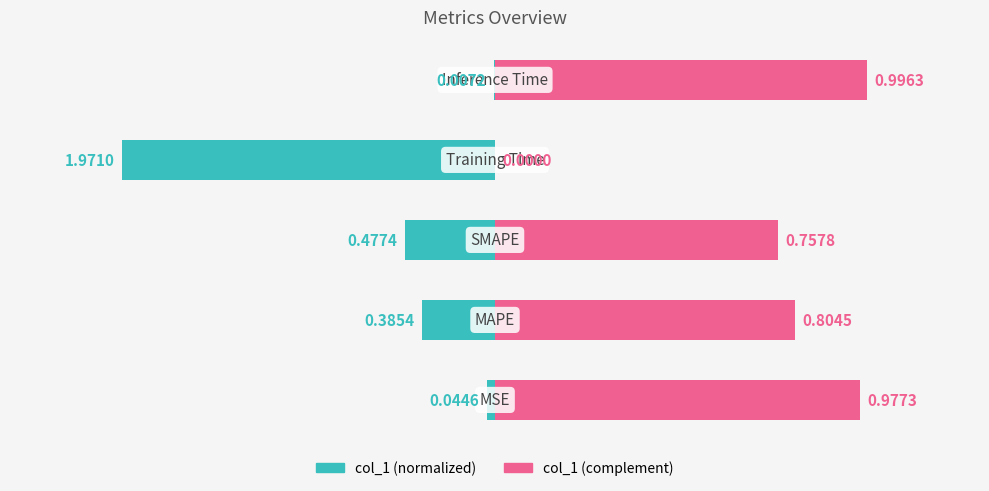

True or false: col_1 (complement right) has a value of 0.8 at 2.

True